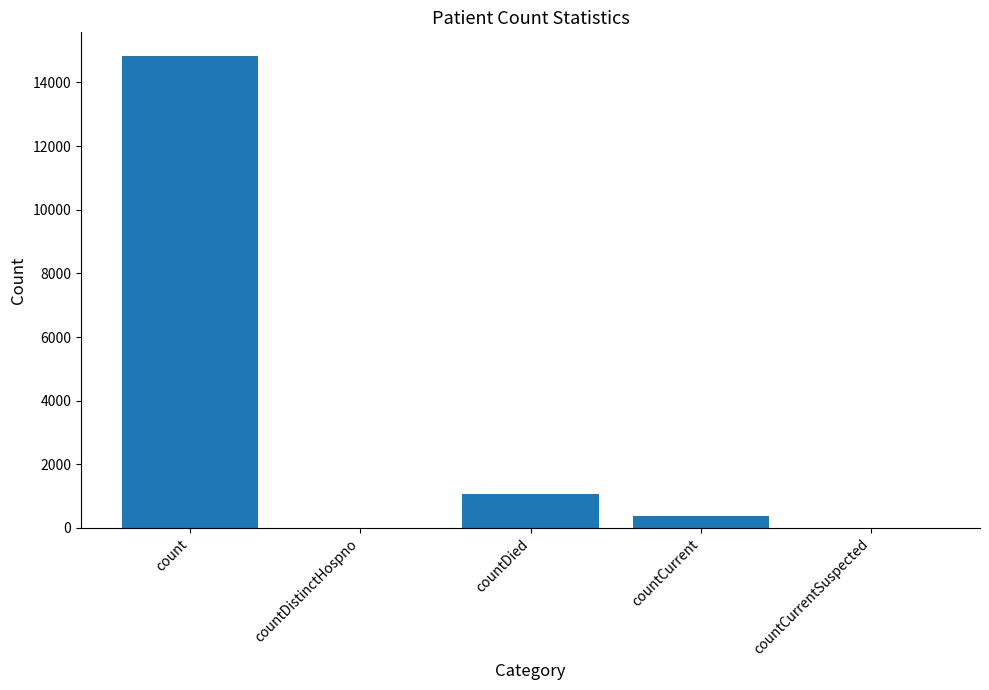

Does the chart contain stacked bars?

No